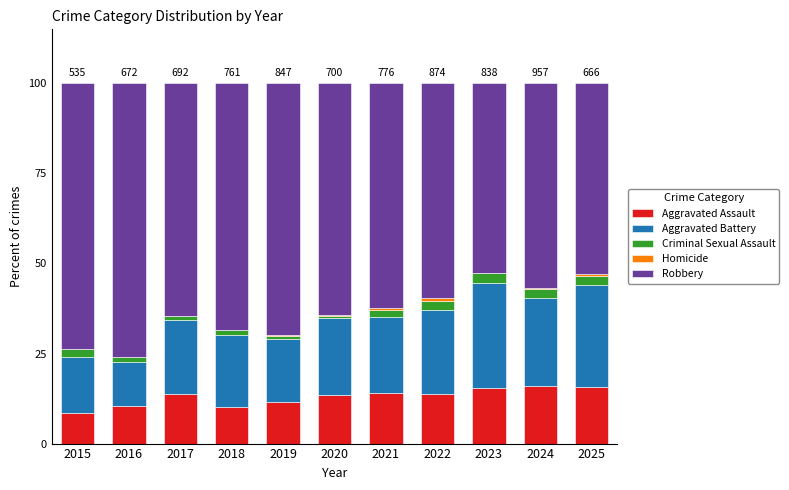

The Aggravated Assault series shows 26.6 at 2023. True or false?

False